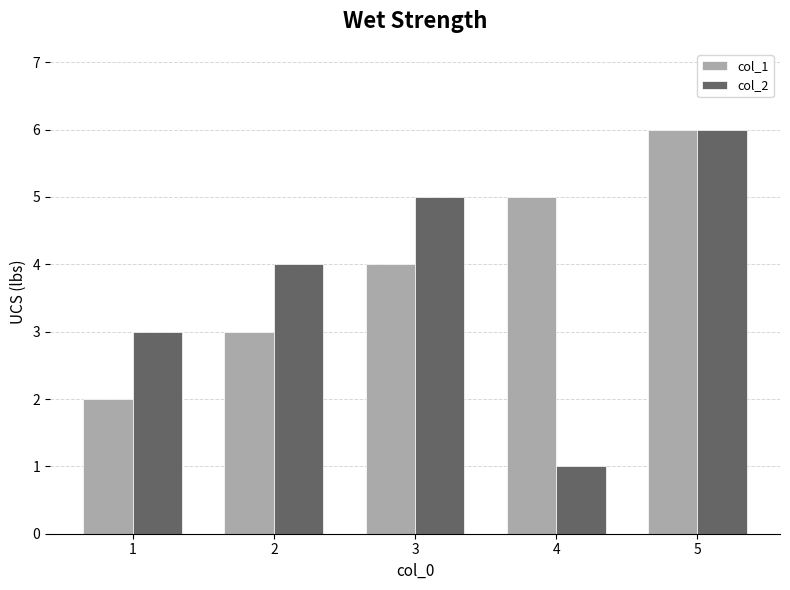

What is the value of the col_1 bar at the 3rd from the left?

4